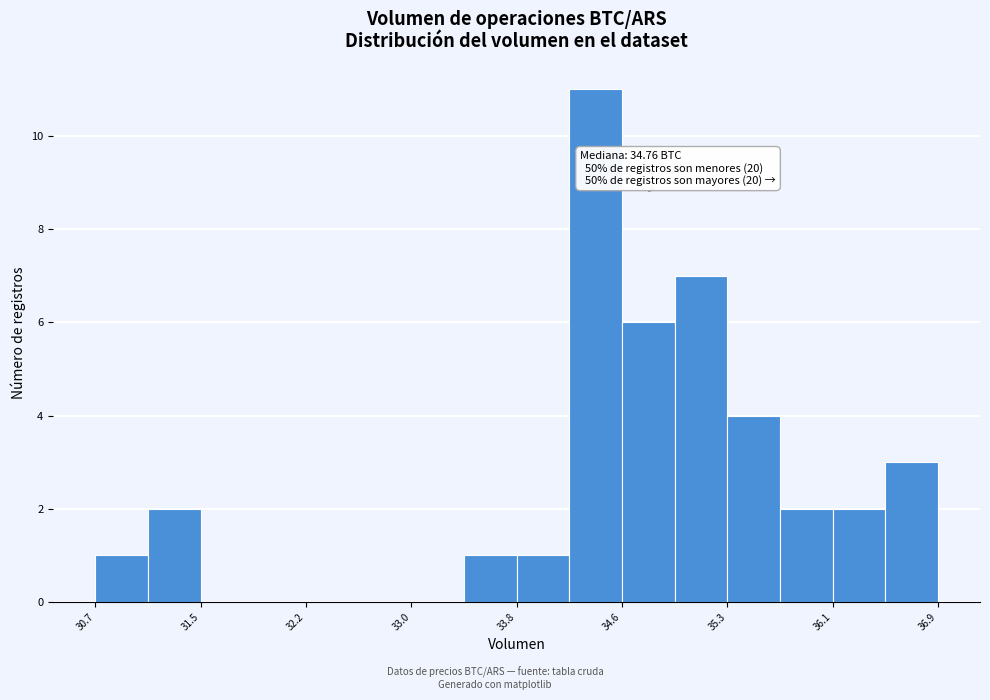

Read against the x-axis, roughly where is the centre of the tallest bar?

34.4